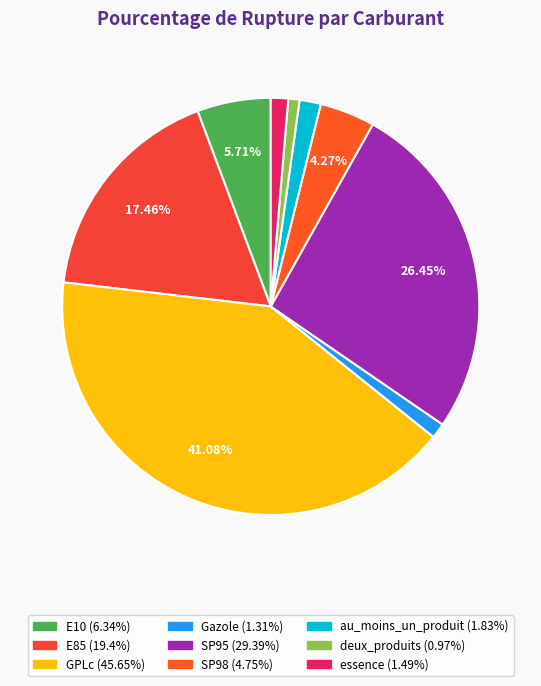

Which slice is the largest?

GPLc